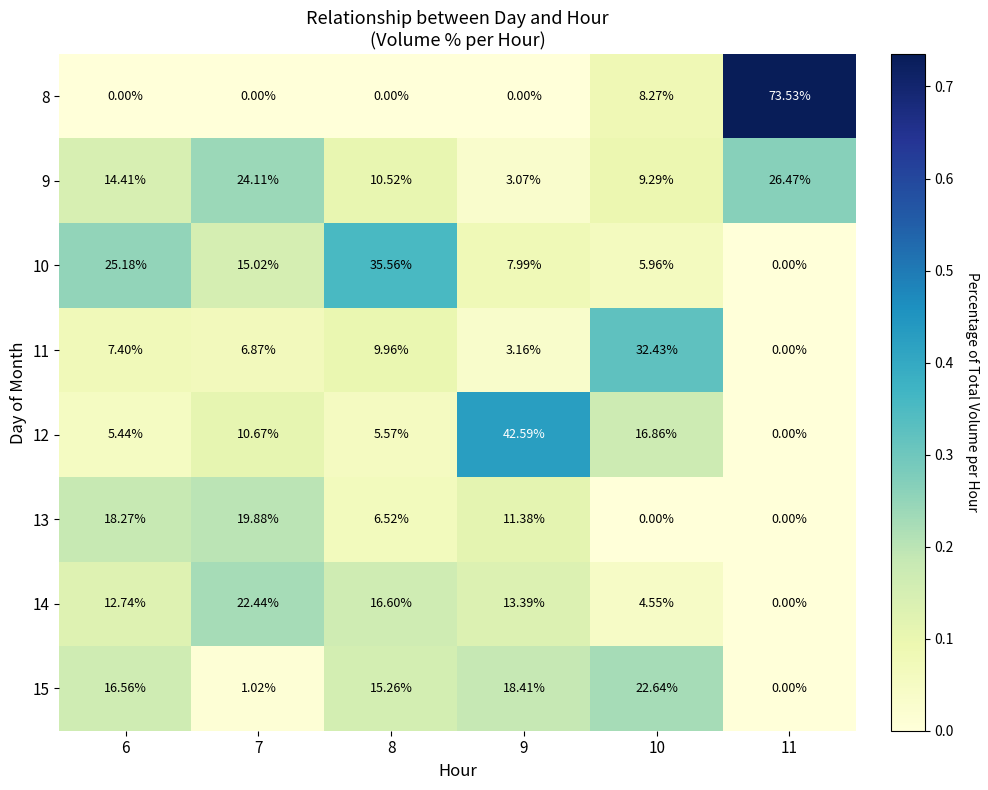

Rank the series by their maximum value, from highest to lowest.

8, 12, 10, 11, 9, 15, 14, 13